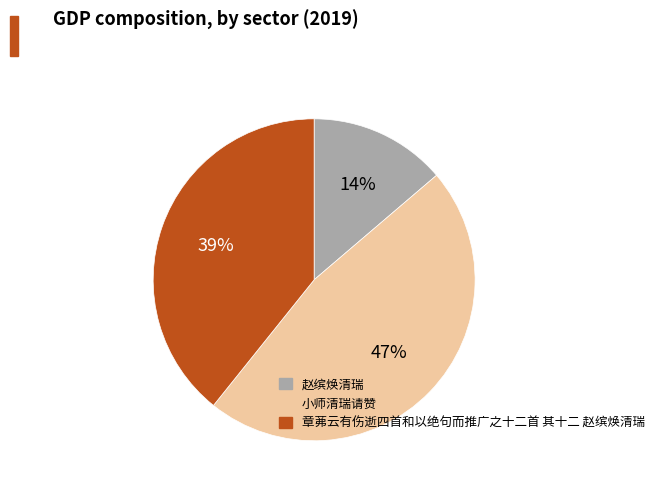

To the nearest percent, what portion does 小师清瑞请赞 represent?

47%